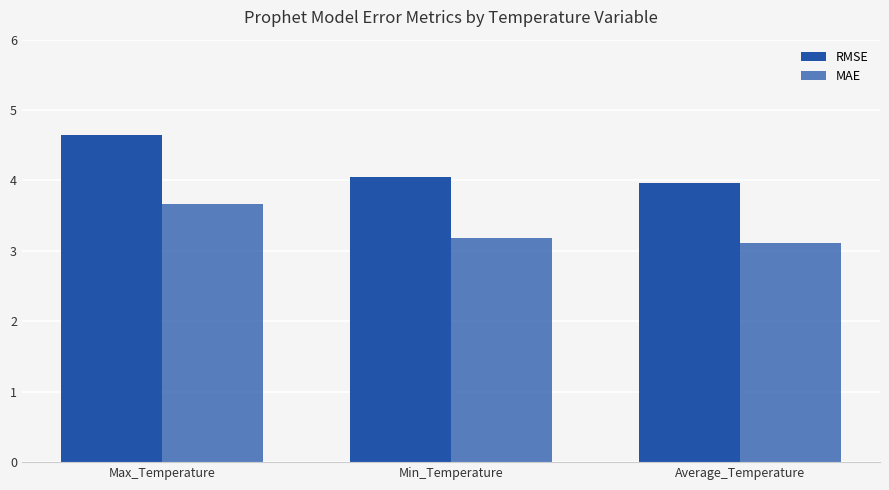

How many groups of bars are there?

3